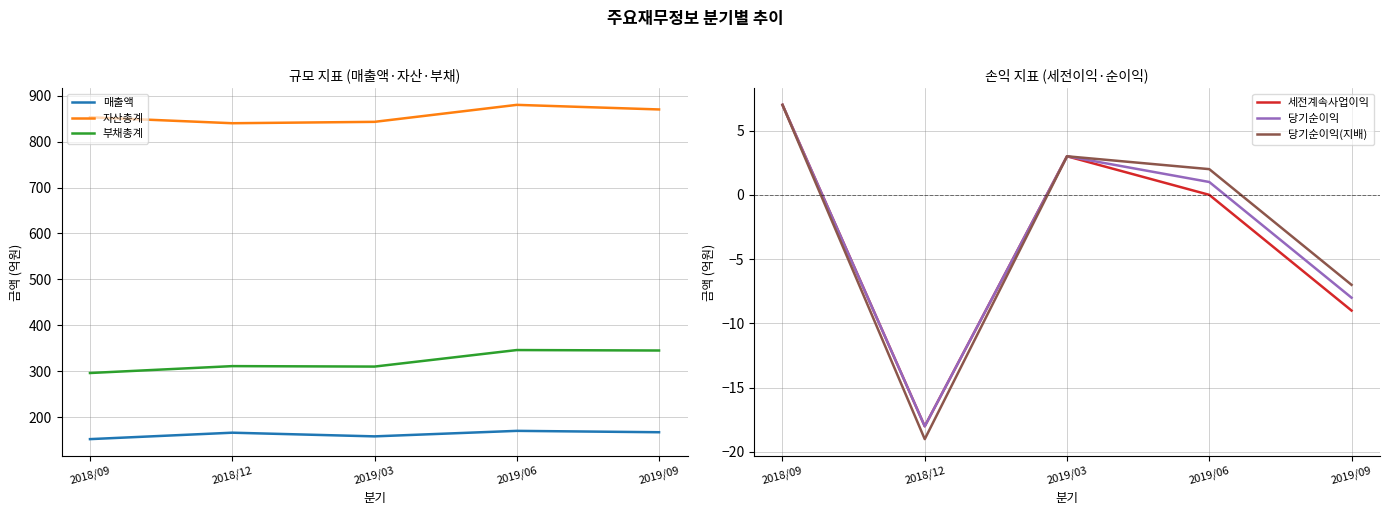

Reading left to right, transcribe all the data shown in this chart.

매출액: 2018/09=152	2018/12=166	2019/03=158	2019/06=170	2019/09=167
자산총계: 2018/09=853	2018/12=840	2019/03=843	2019/06=880	2019/09=870
부채총계: 2018/09=296	2018/12=311	2019/03=310	2019/06=346	2019/09=345
세전계속사업이익: 2018/09=7	2018/12=-18	2019/03=3	2019/06=0	2019/09=-9
당기순이익: 2018/09=7	2018/12=-18	2019/03=3	2019/06=1	2019/09=-8
당기순이익(지배): 2018/09=7	2018/12=-19	2019/03=3	2019/06=2	2019/09=-7